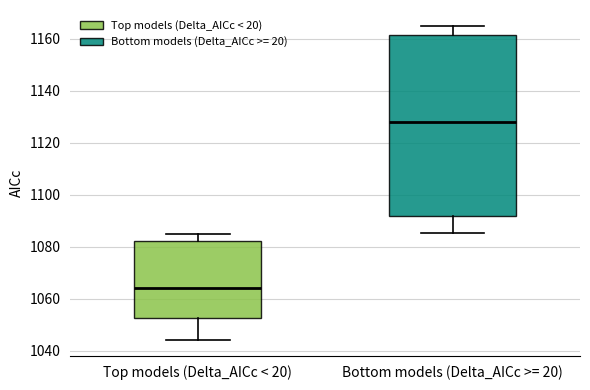

Reading left to right, read every box against the y-axis: the position of its median line, the range the box covers, and the ends of its whiskers. The values are not printed on the chart, so give them approximately, as read against the axis.

Top models (Delta_AICc < 20): median 1064, box 1052 to 1082, whiskers 1044 to 1084
Bottom models (Delta_AICc >= 20): median 1128, box 1092 to 1162, whiskers 1086 to 1166